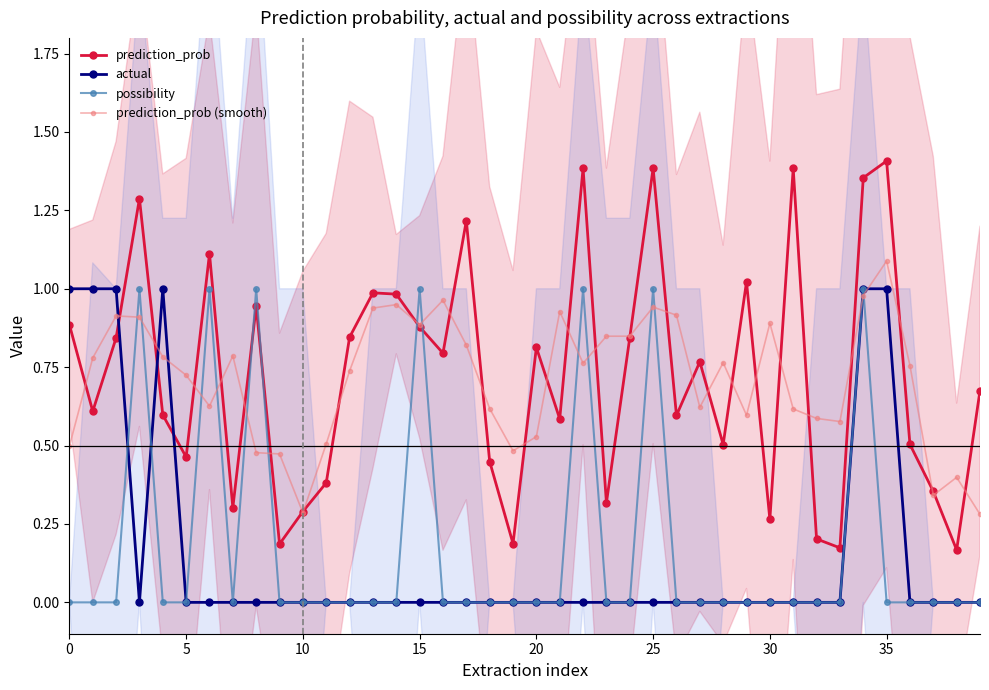

What is the sum of the prediction_prob values at 23 and 19?

0.5